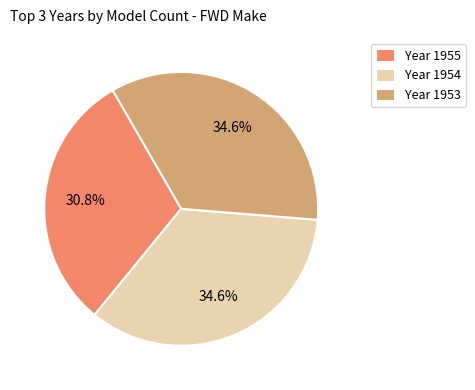

Is there a majority slice in this chart?

No